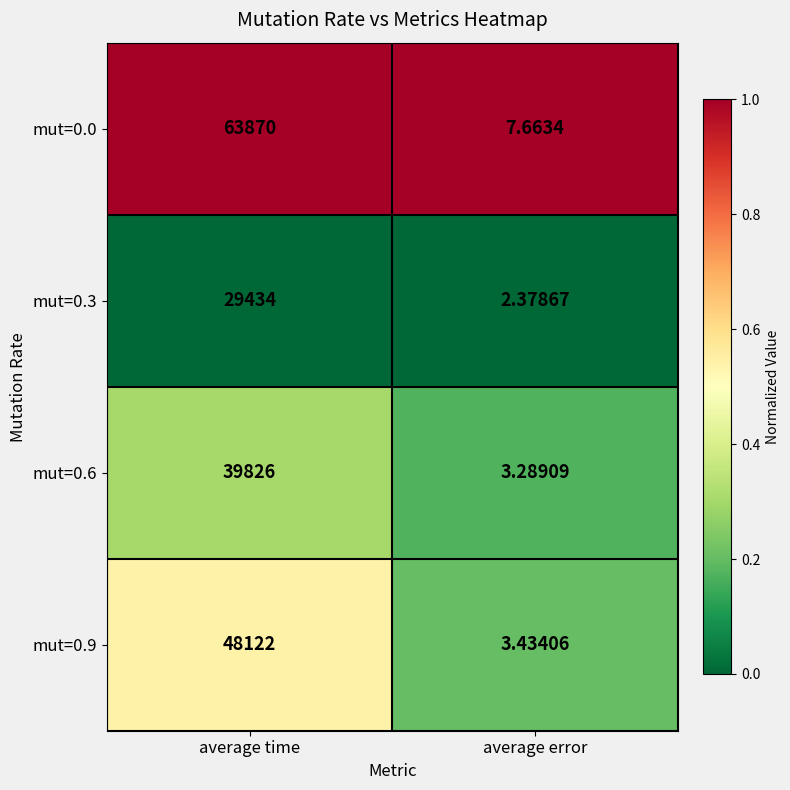

At which label is mut=0.0 closest to 31938?

average error